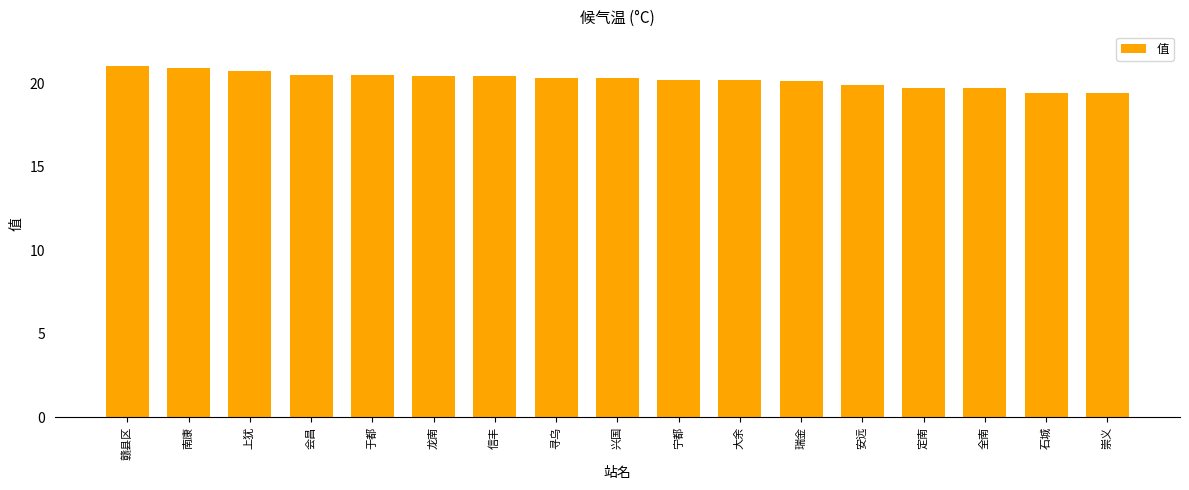

How many data points are less than 20?

5